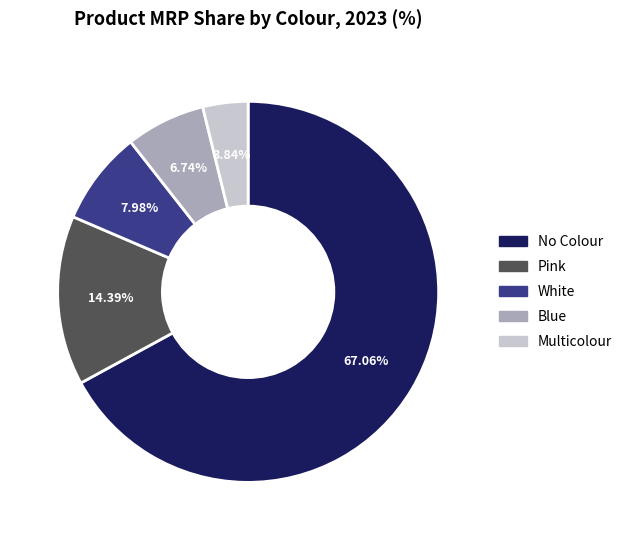

Is there a majority slice in this chart?

Yes